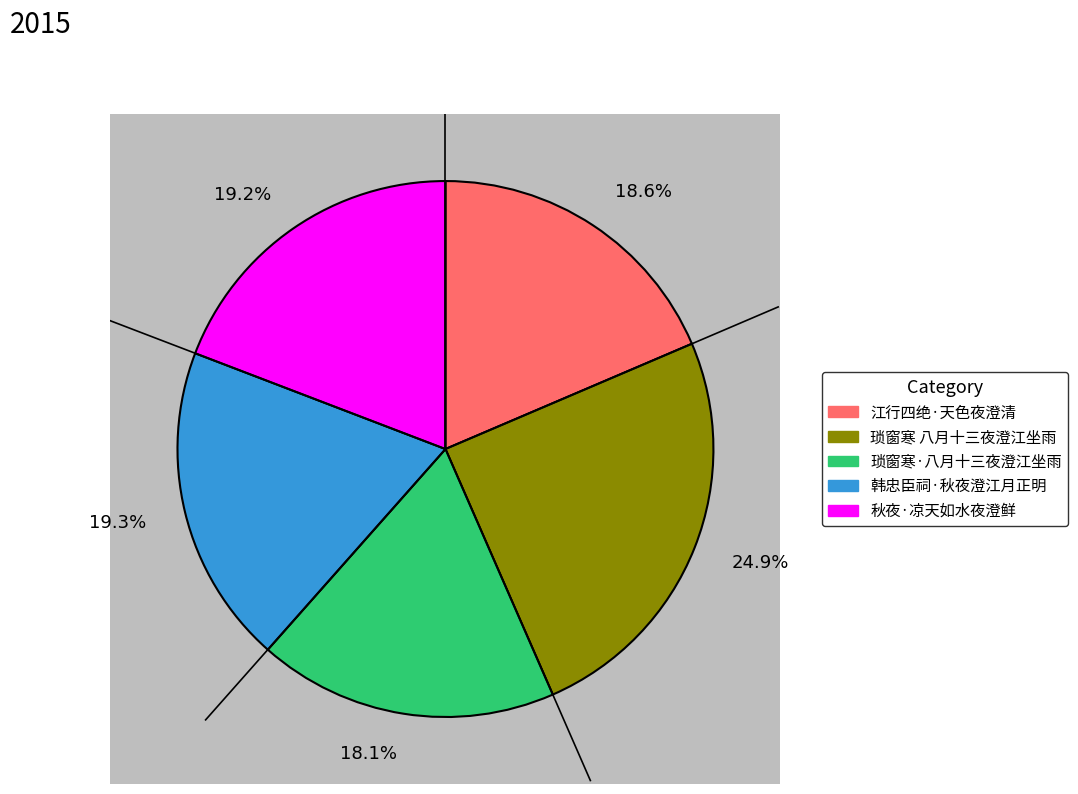

What is the total percentage of 琐窗寒 八月十三夜澄江坐雨 and 江行四绝·天色夜澄清?

43.4%